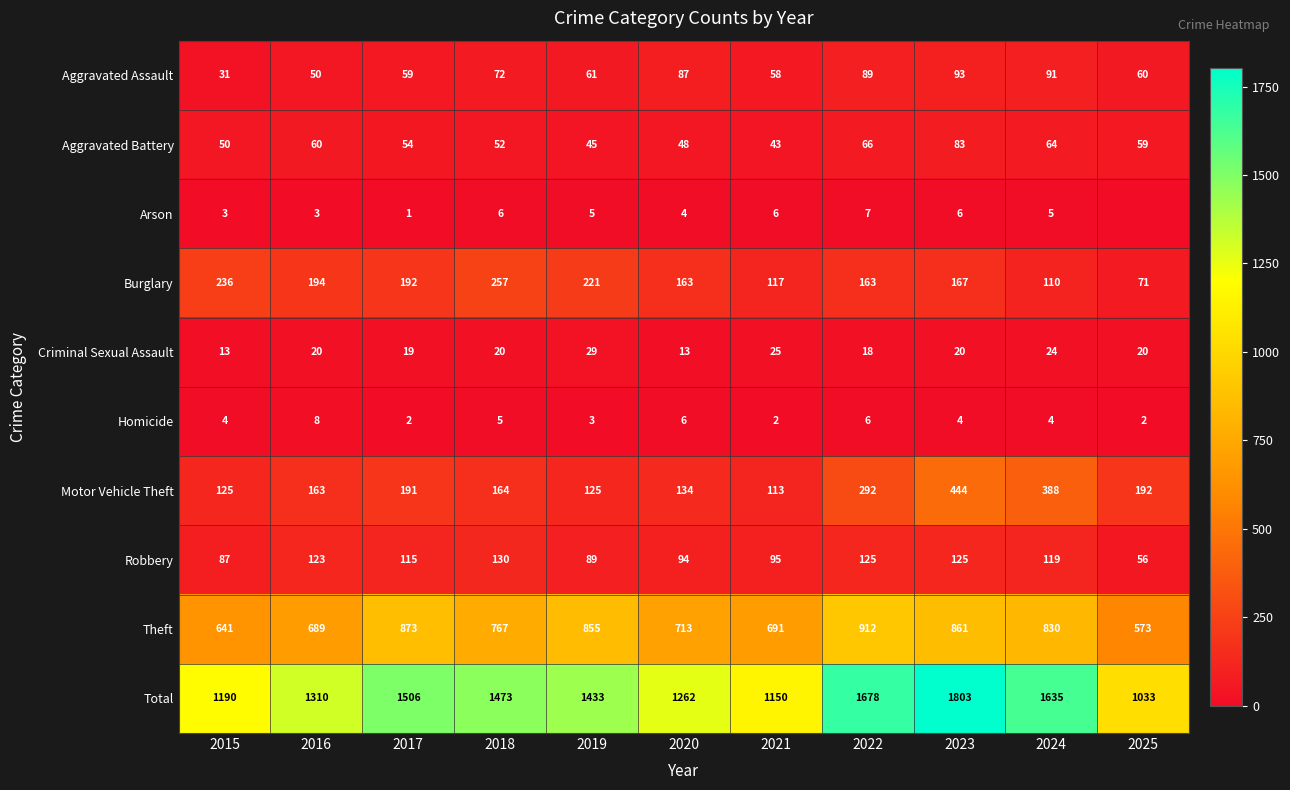

Is the value of Burglary at 2018 greater than the value of Aggravated Assault at 2020?

Yes